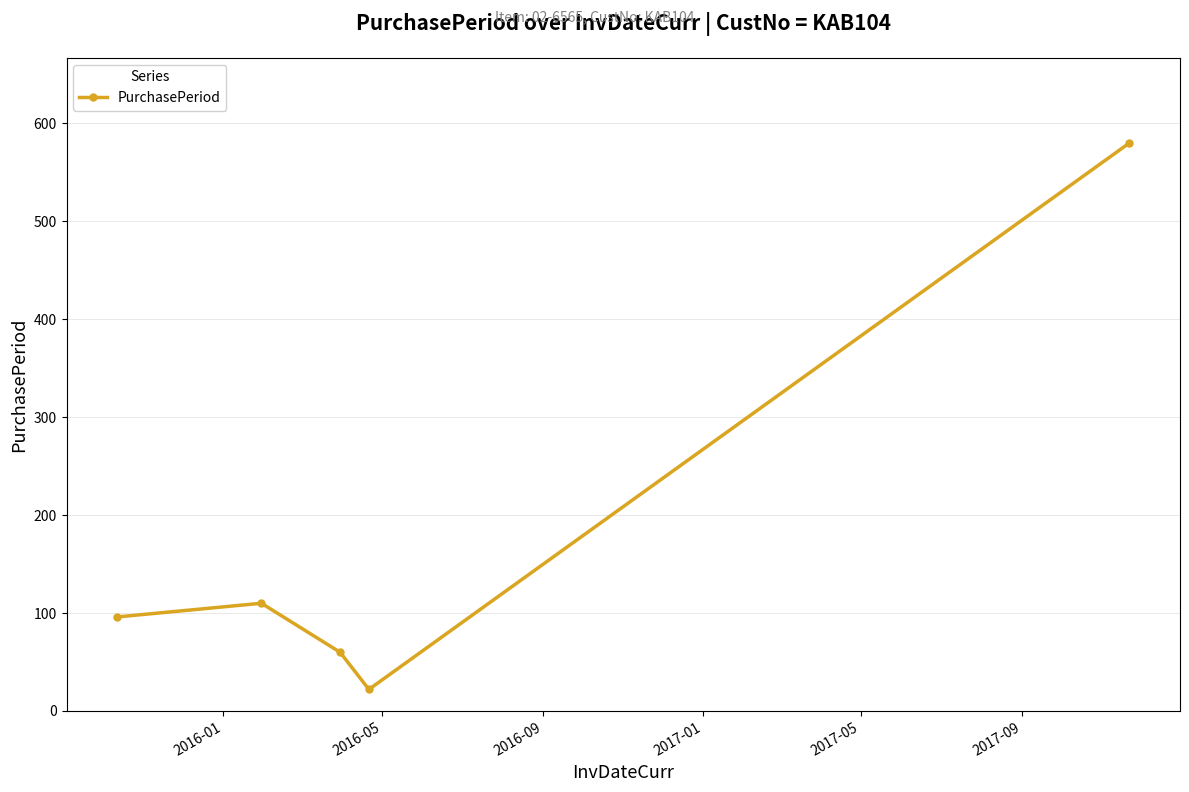

True or false: the data has more than 0 interior local peaks.

True